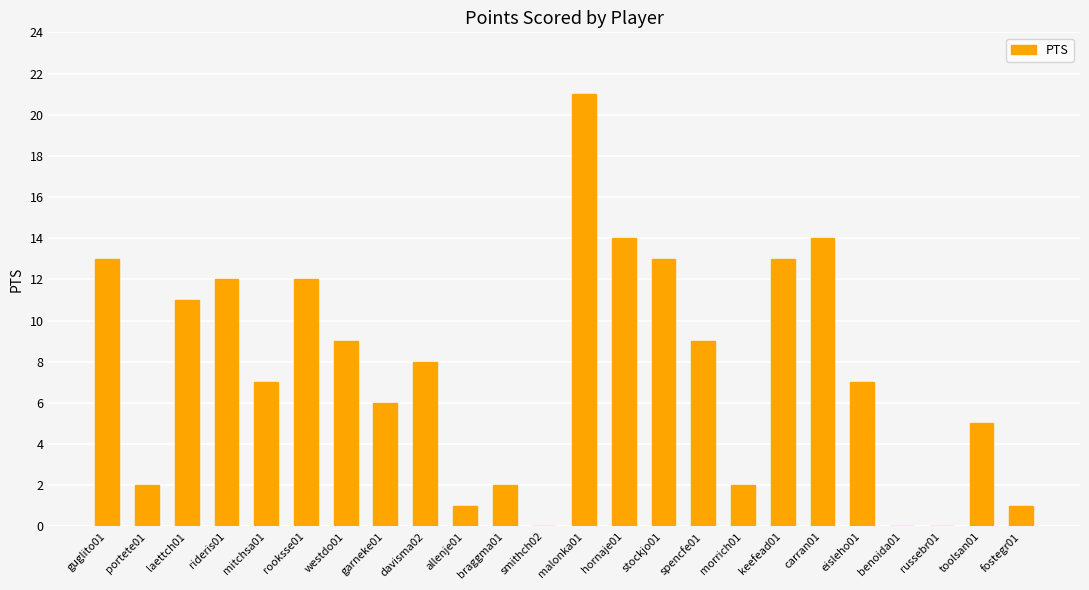

What is the sum of all values?

182